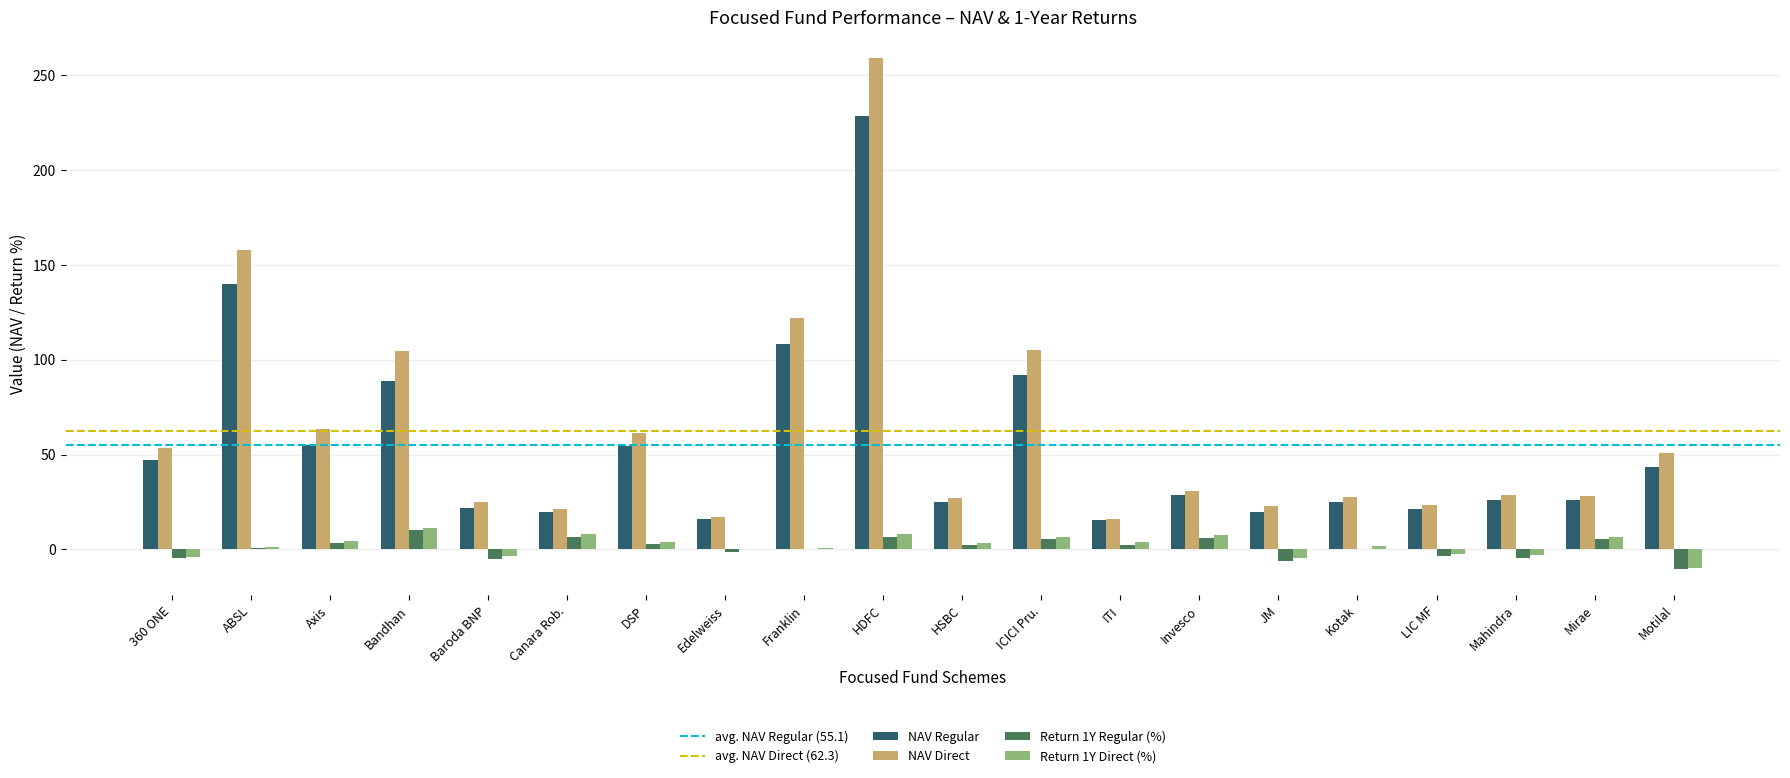

Is the value of NAV Direct at ICICI Pru. greater than the value of Return 1Y Regular (%) at HDFC?

Yes